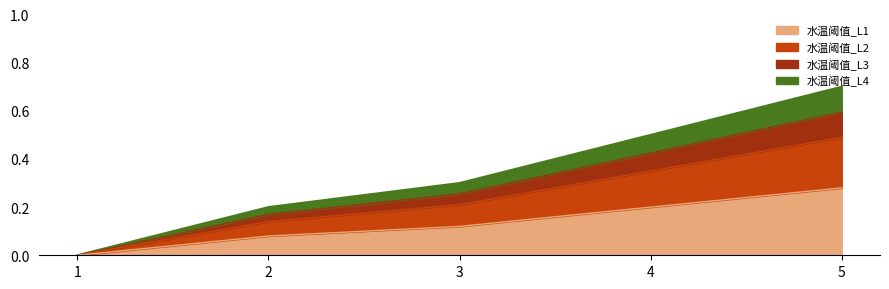

The value at 4 is 0.5. True or false?

True